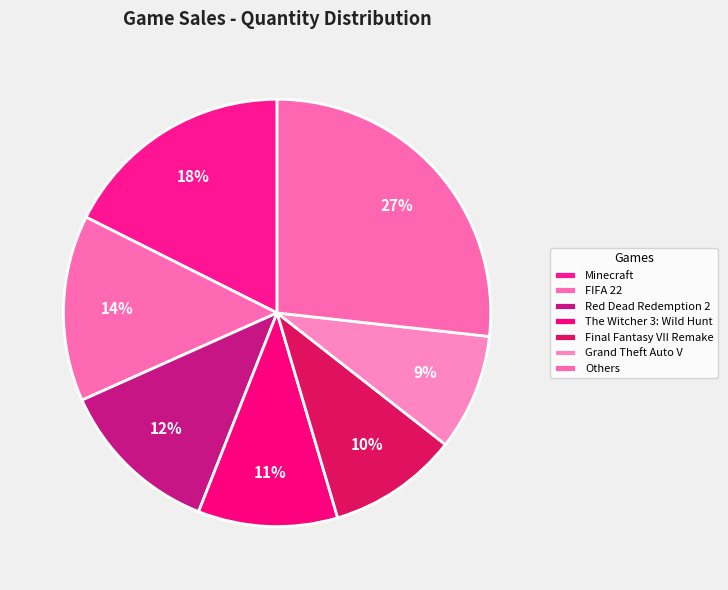

Is there any slice that represents more than half of the pie?

No